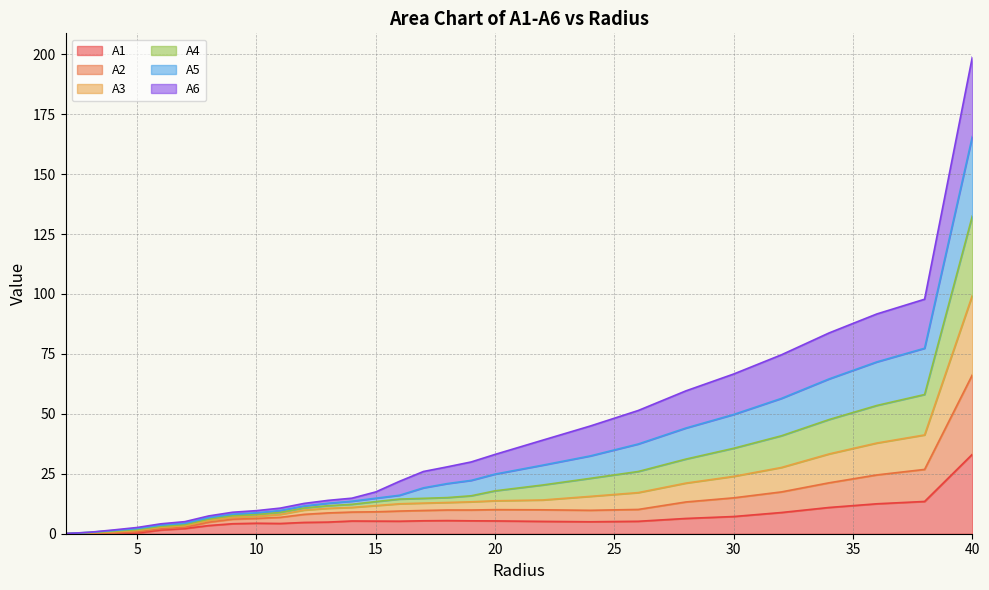

What is the maximum value for A1?

33.1